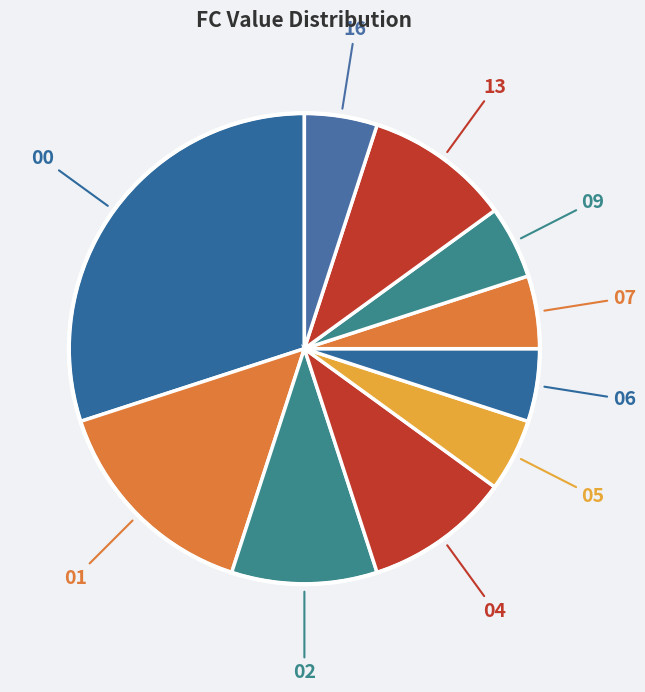

How many slices are in this pie chart?

10